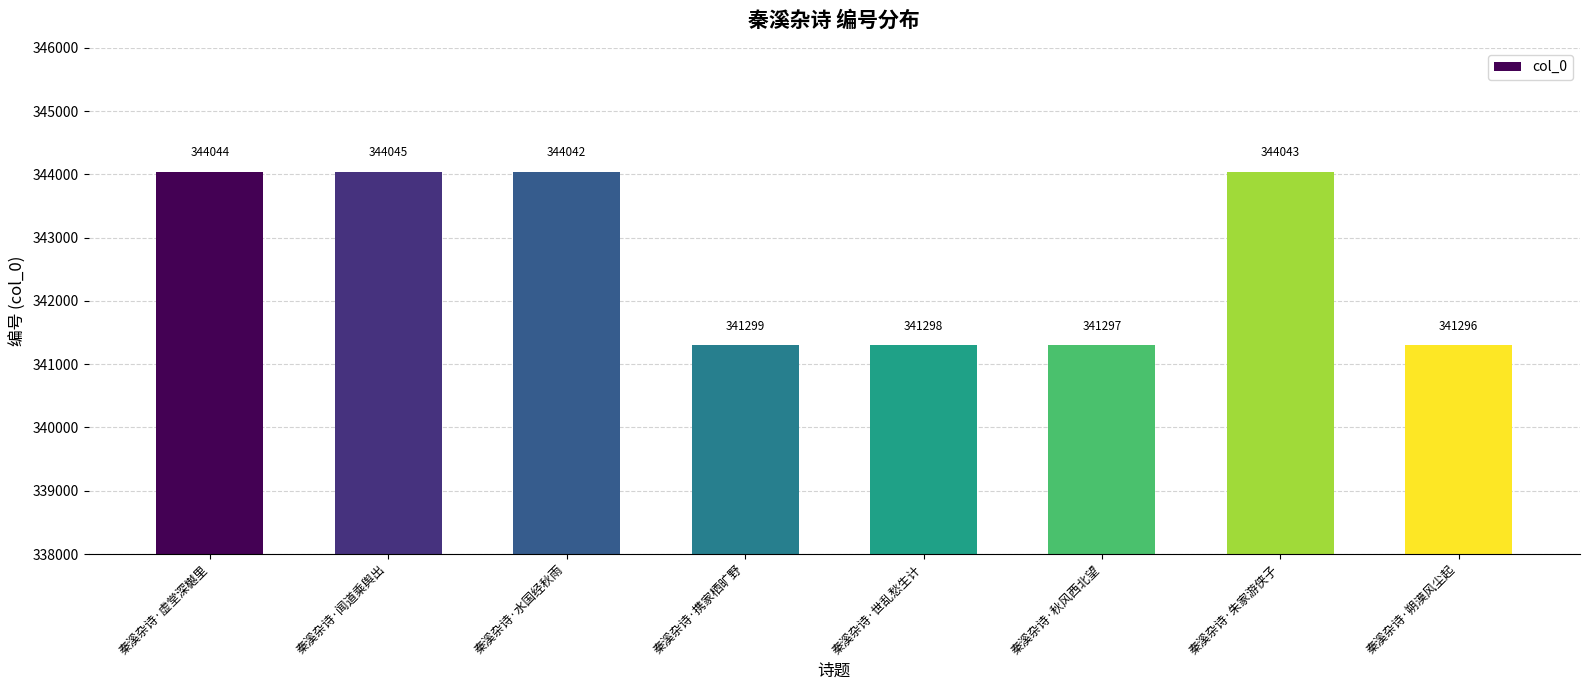

The chart shows a value of 341296 at 秦溪杂诗·朔漠风尘起. True or false?

True